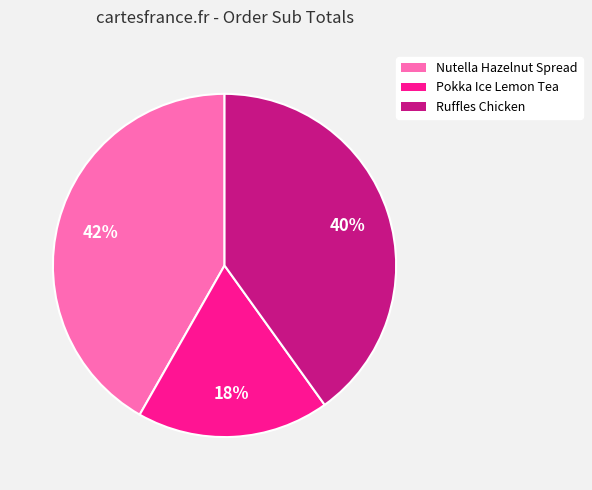

True or false: Pokka Ice Lemon Tea accounts for 18% of the total.

True